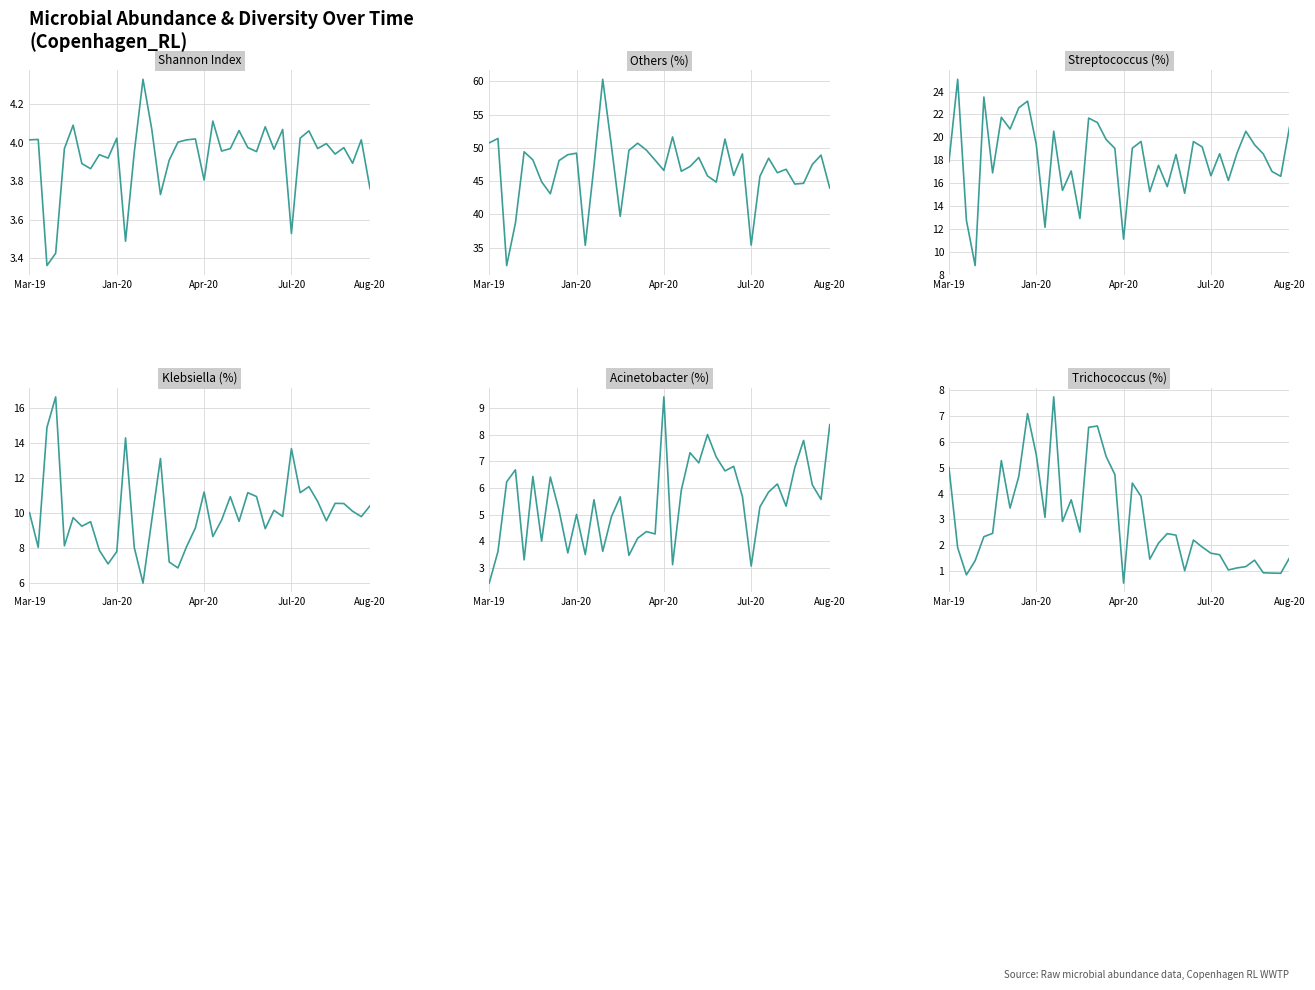

Reading left to right, what are all the values shown in this chart?

ShannonIndex: 4.0	4.0	3.4	3.4	4.0	4.1	3.9	3.9	3.9	3.9	4.0	3.5	3.9	4.3	4.1	3.7	3.9	4.0	4.0	4.0	3.8	4.1	4.0	4.0	4.1	4.0	4.0	4.1	4.0	4.1	3.5	4.0	4.1	4.0	4.0	3.9	4.0	3.9	4.0	3.8
Others: 50.8	51.4	32.3	38.7	49.4	48.2	44.9	43.1	48.1	49.0	49.2	35.4	47.3	60.3	50.3	39.7	49.6	50.7	49.7	48.2	46.6	51.6	46.5	47.2	48.6	45.8	44.9	51.3	45.9	49.1	35.4	45.7	48.5	46.3	46.8	44.6	44.7	47.5	48.9	44.0
Streptococcus: 17.9	25.1	12.8	8.8	23.5	16.9	21.8	20.7	22.6	23.2	19.4	12.1	20.5	15.4	17.1	12.9	21.7	21.3	19.8	19.0	11.1	19.1	19.6	15.2	17.6	15.7	18.5	15.1	19.6	19.2	16.6	18.6	16.2	18.6	20.5	19.4	18.6	17.0	16.6	20.9
Klebsiella: 10.0	8.0	14.9	16.6	8.1	9.7	9.2	9.5	7.8	7.1	7.8	14.3	8.0	6.0	9.6	13.1	7.2	6.8	8.1	9.1	11.2	8.6	9.6	10.9	9.5	11.2	10.9	9.1	10.1	9.8	13.7	11.2	11.5	10.7	9.5	10.5	10.5	10.1	9.8	10.4
Acinetobacter: 2.4	3.6	6.2	6.7	3.3	6.4	4.0	6.4	5.2	3.6	5.0	3.5	5.6	3.6	4.9	5.7	3.5	4.1	4.4	4.3	9.4	3.1	5.9	7.3	6.9	8.0	7.2	6.6	6.8	5.7	3.1	5.3	5.8	6.2	5.3	6.8	7.8	6.1	5.6	8.4
Trichococcus: 5.0	1.9	0.8	1.4	2.3	2.5	5.3	3.4	4.7	7.1	5.5	3.1	7.8	2.9	3.8	2.5	6.6	6.6	5.4	4.7	0.5	4.4	3.9	1.5	2.1	2.5	2.4	1.0	2.2	1.9	1.7	1.6	1.0	1.1	1.2	1.4	0.9	0.9	0.9	1.5